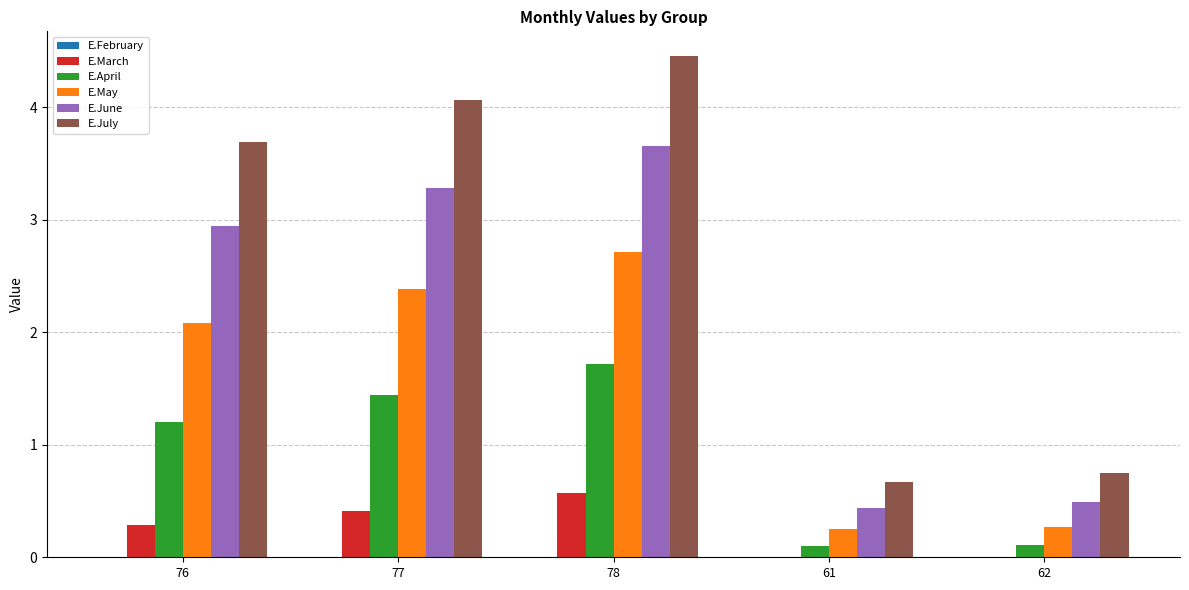

What is the approximate value of E.May at 78?

2.7